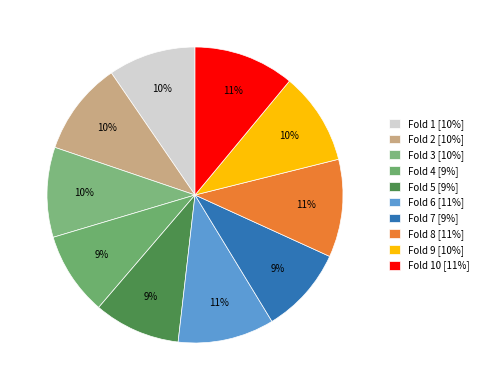

How many slices are in this pie chart?

10